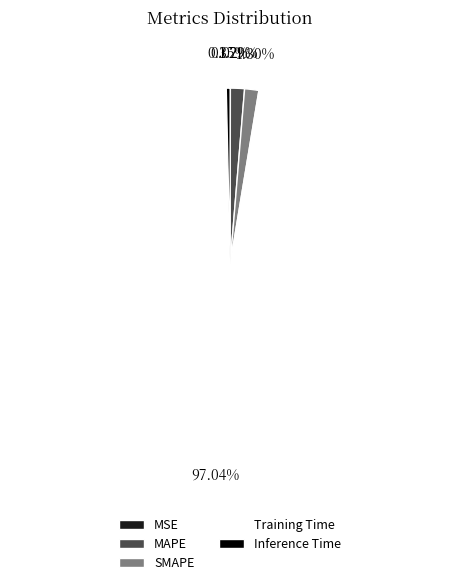

True or false: SMAPE accounts for 1% of the total.

True